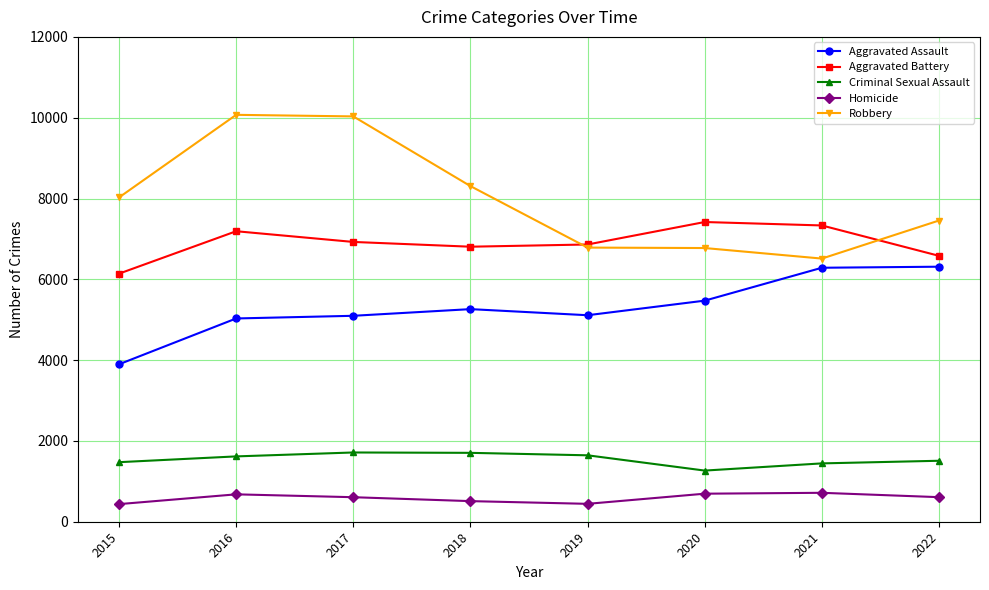

The value of Criminal Sexual Assault at 2015 is 2605. True or false?

False